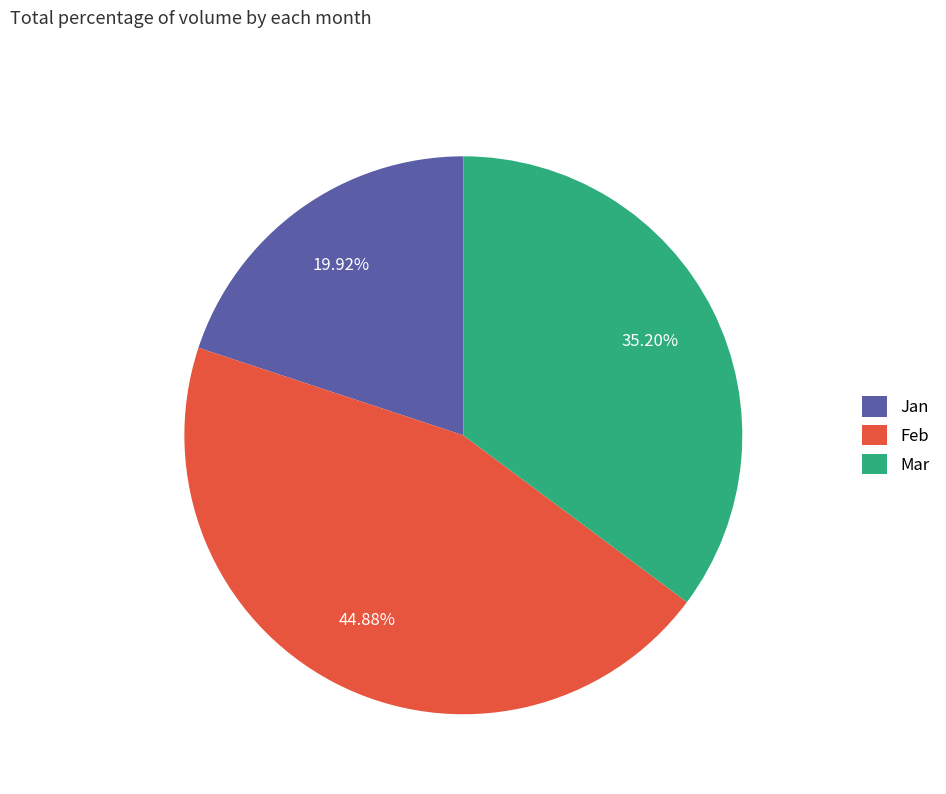

Does any single category account for the majority?

No